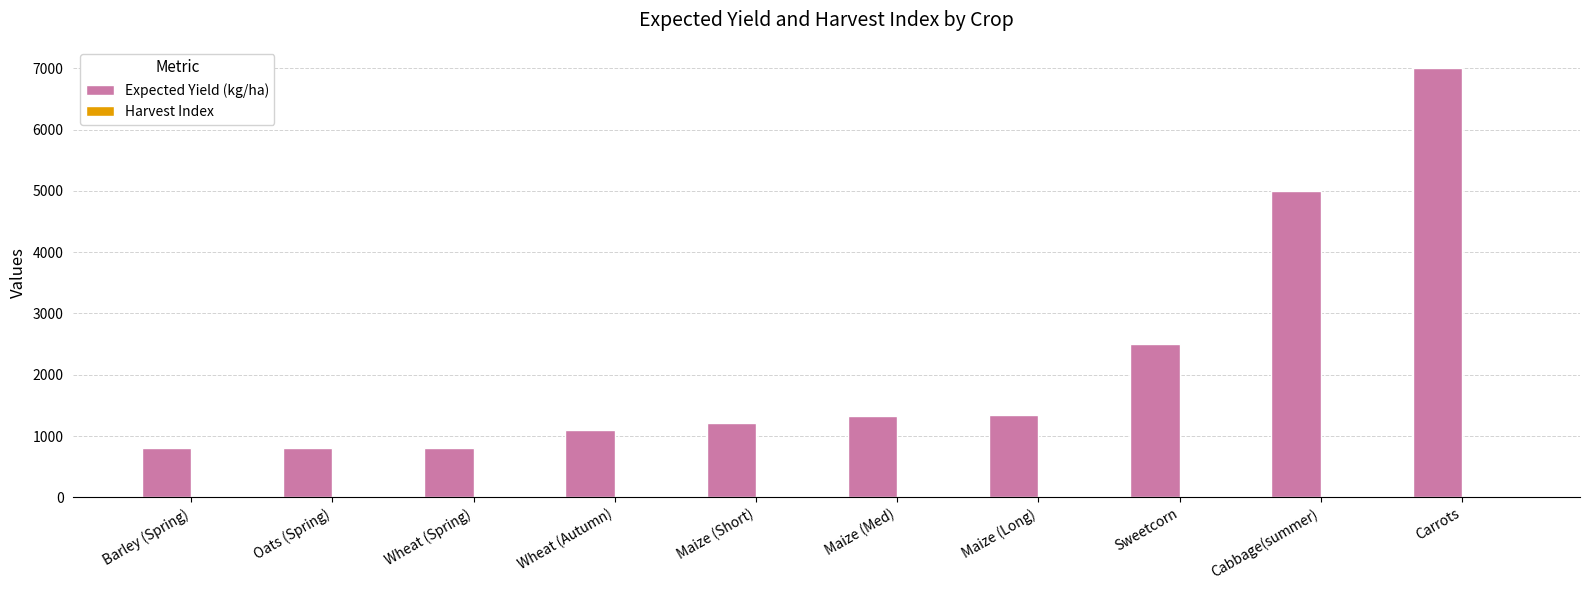

Where is Expected Yield (kg/ha) nearest to the value 3900?

Cabbage(summer)